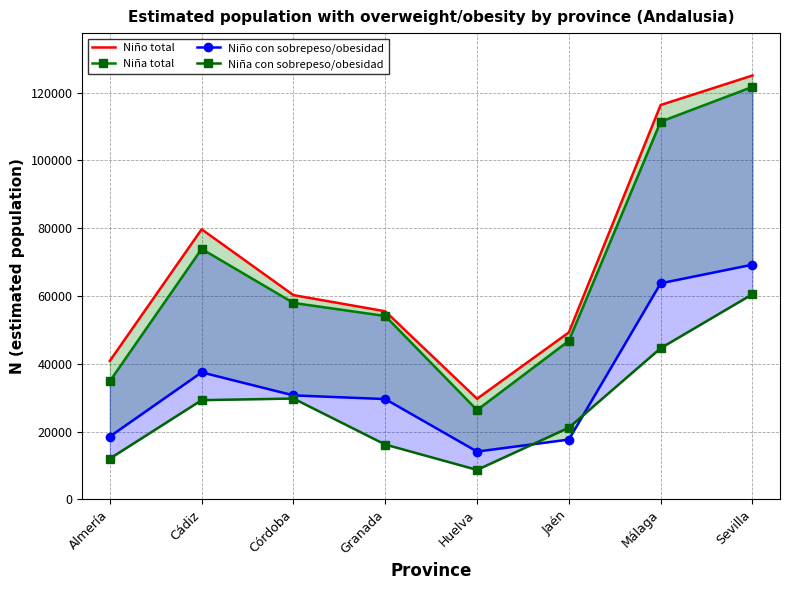

What position from the right is Almería?

8